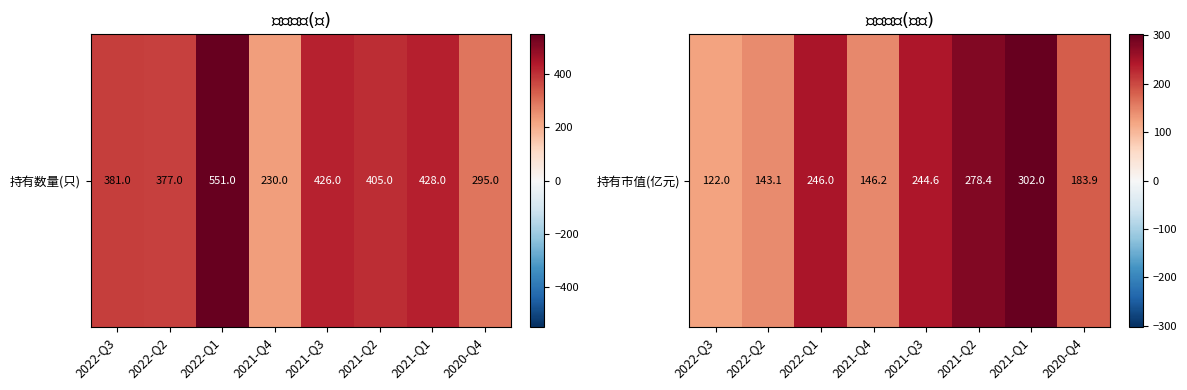

What is the maximum value shown in the chart?

302.0